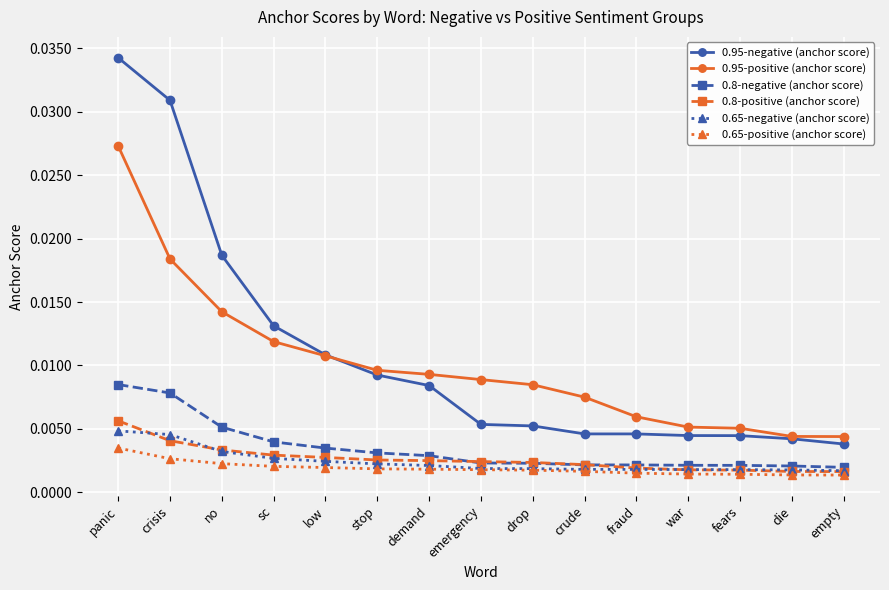

Which series changed the most between crisis and stop?

0.95-negative (anchor score)